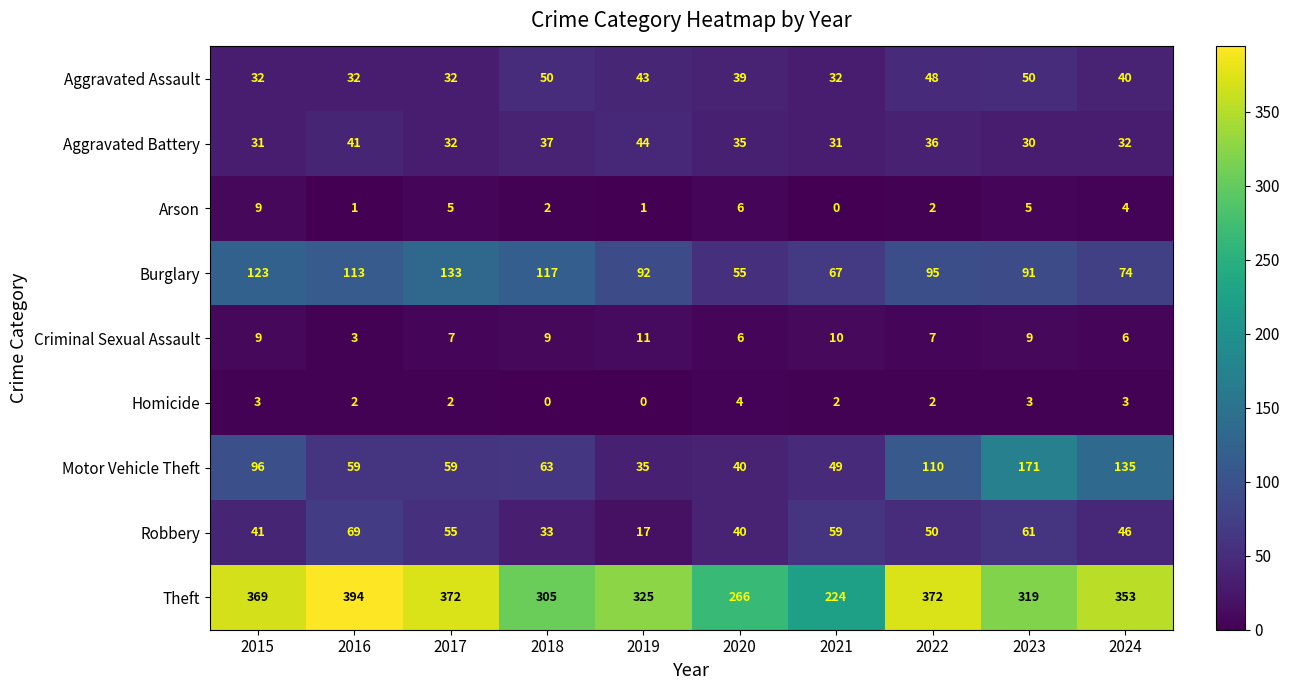

What is the sum of all Homicide values?

21